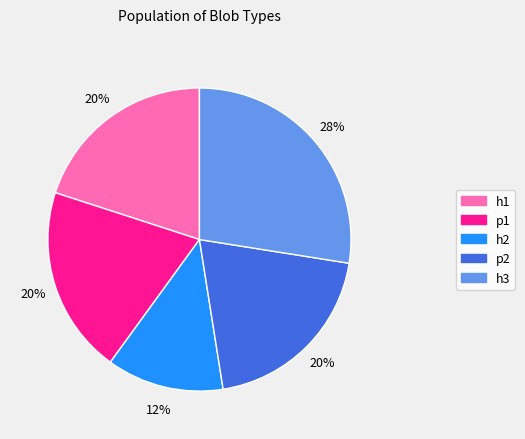

Does any single category account for the majority?

No